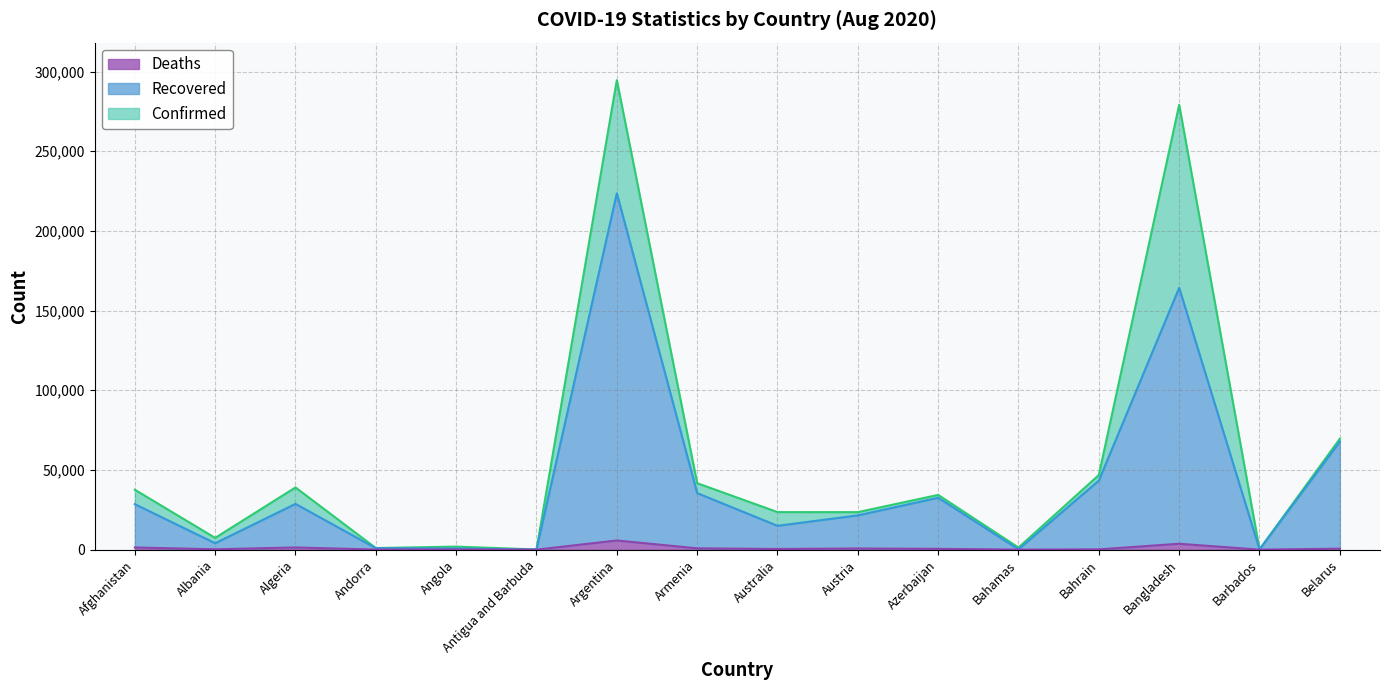

Is it true that Recovered equals 4701 at Austria?

False